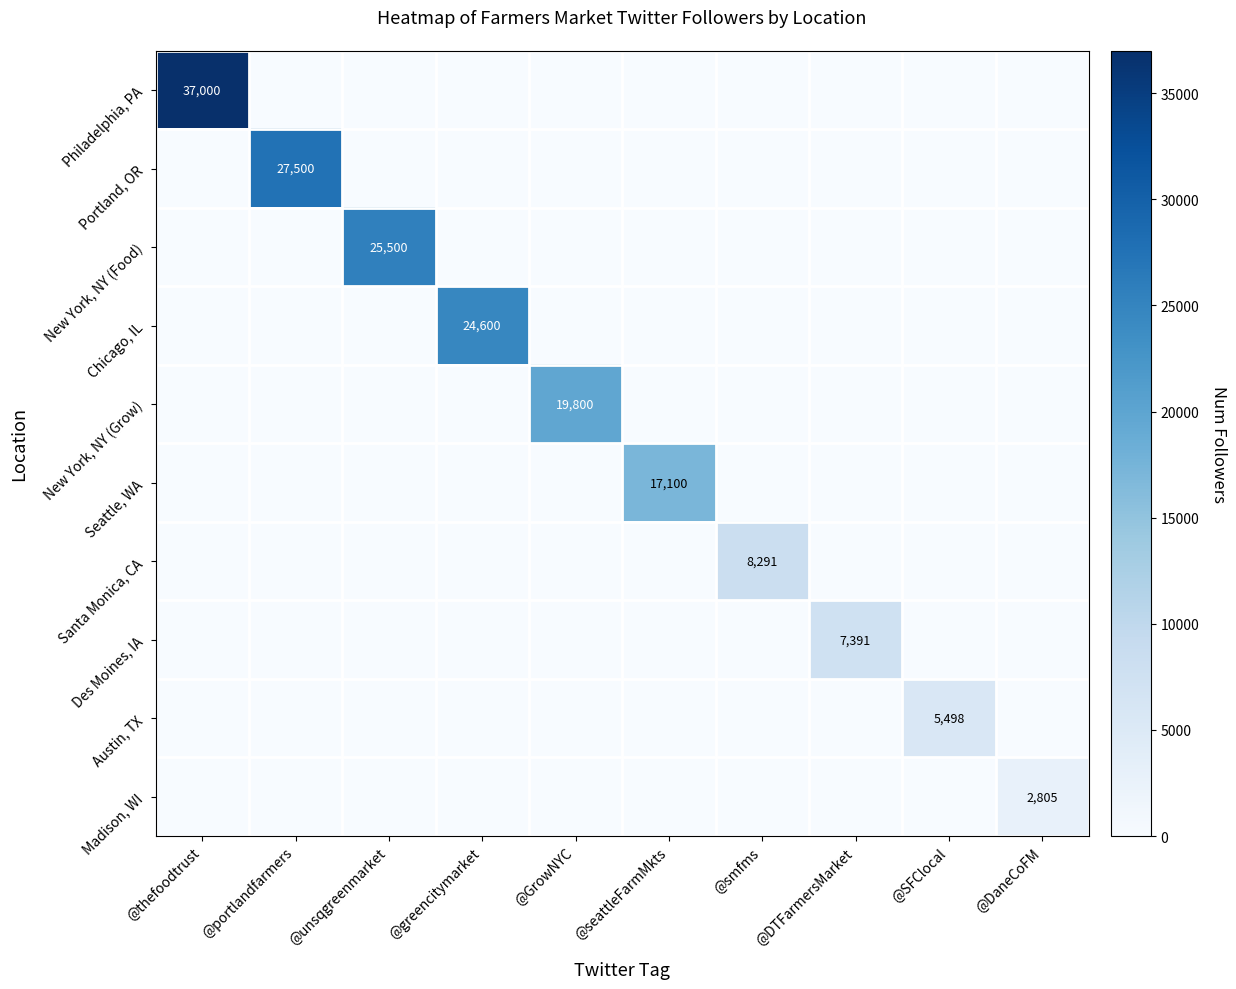

Is the value of Madison, WI at @GrowNYC greater than the value of Chicago, IL at @unsqgreenmarket?

No